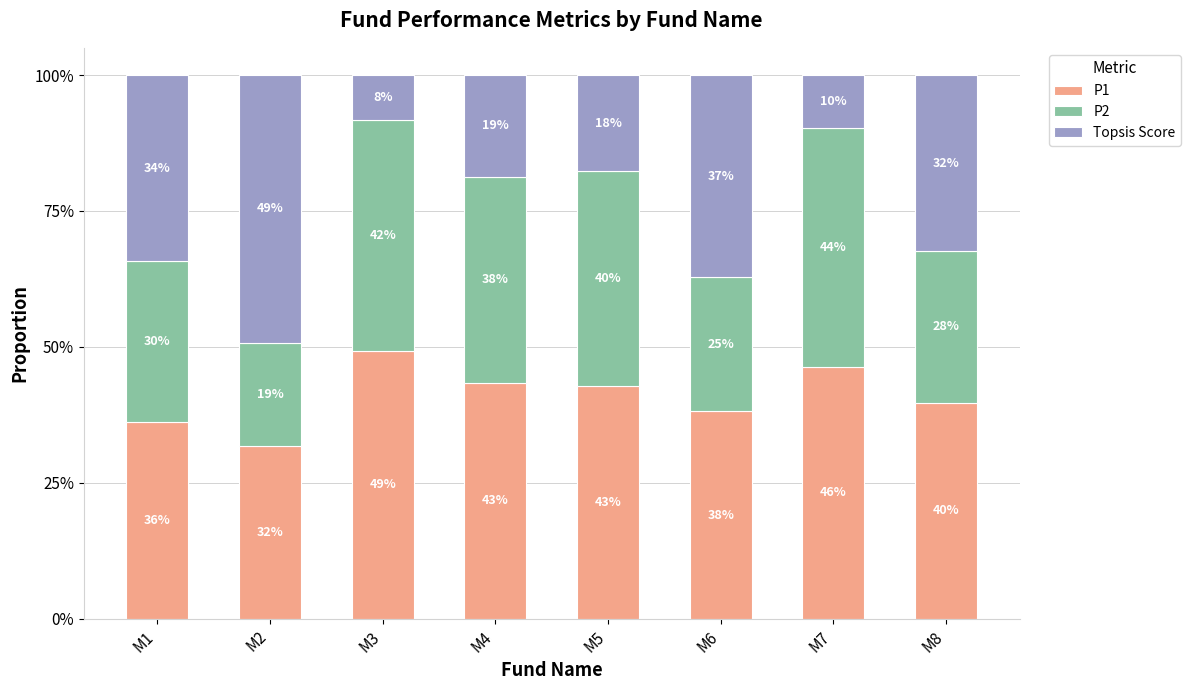

Does the chart contain stacked bars?

Yes